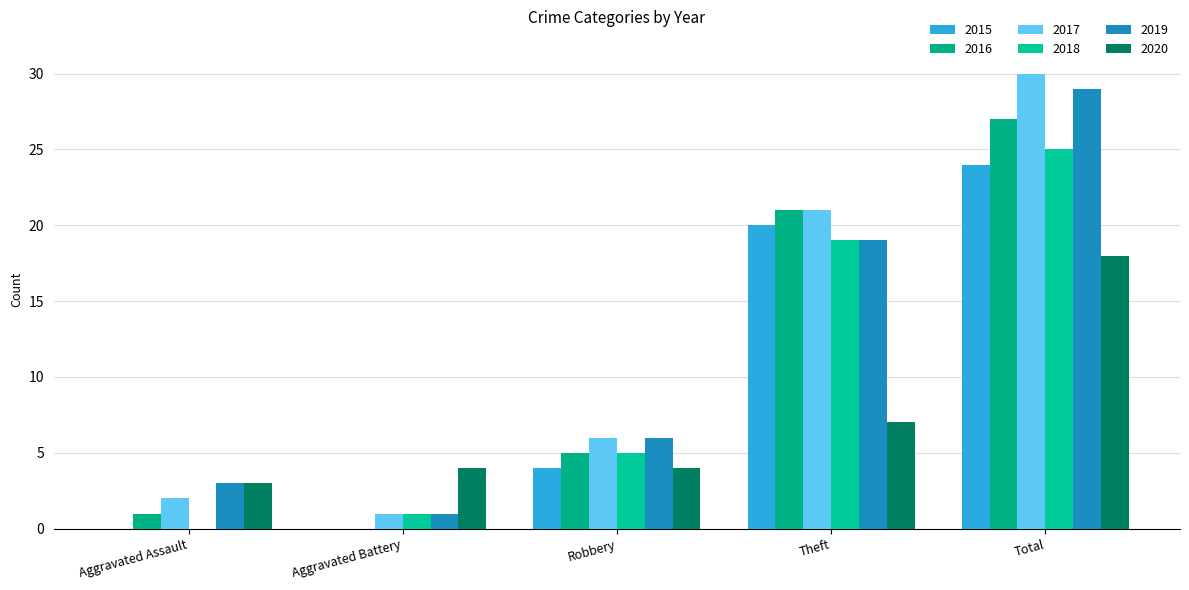

What is the difference between the second highest and minimum values in the 2015 series?

20